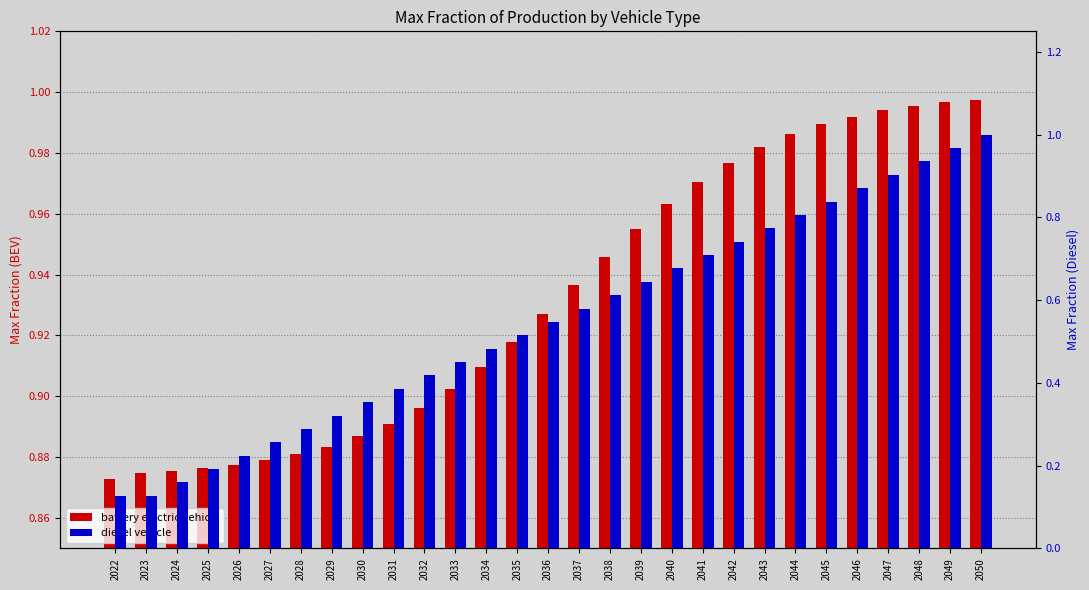

The value of diesel vehicle at 2035 is 0.5. True or false?

True